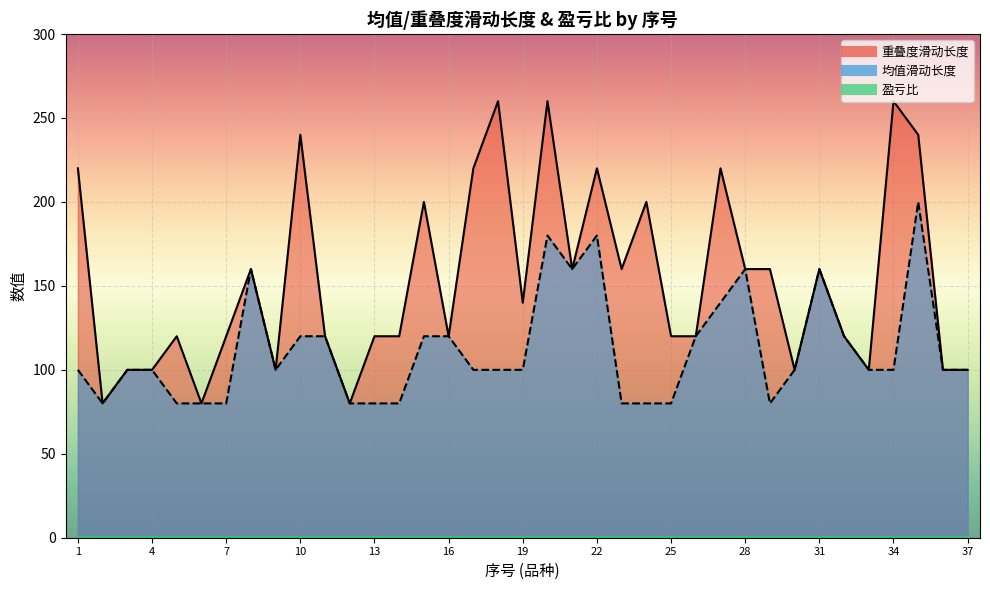

Where does the 重叠度滑动长度 series first go above 120?

1